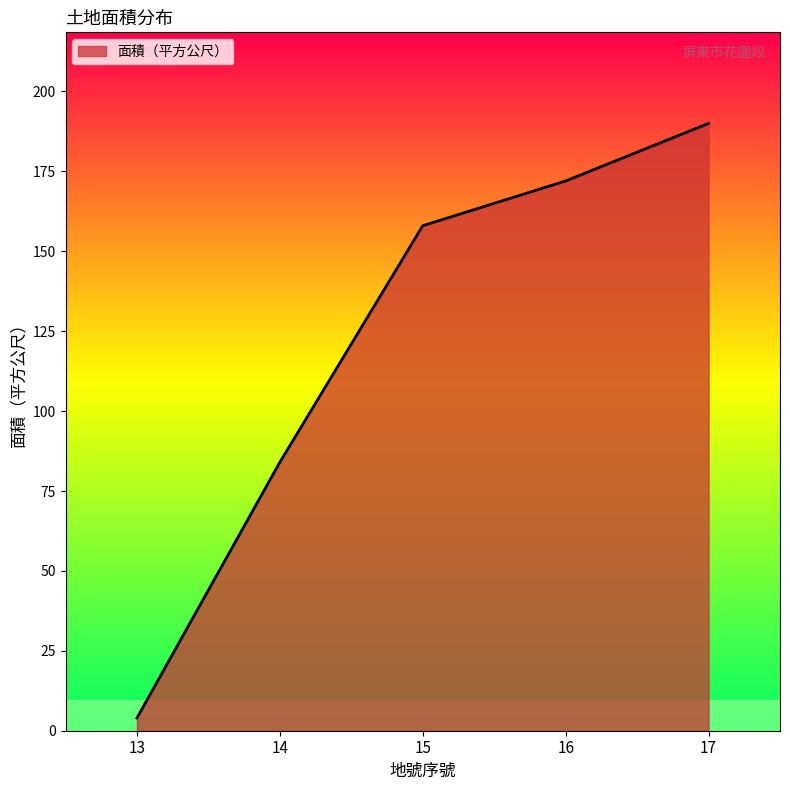

What is the change in value from 14 to 15?

+74